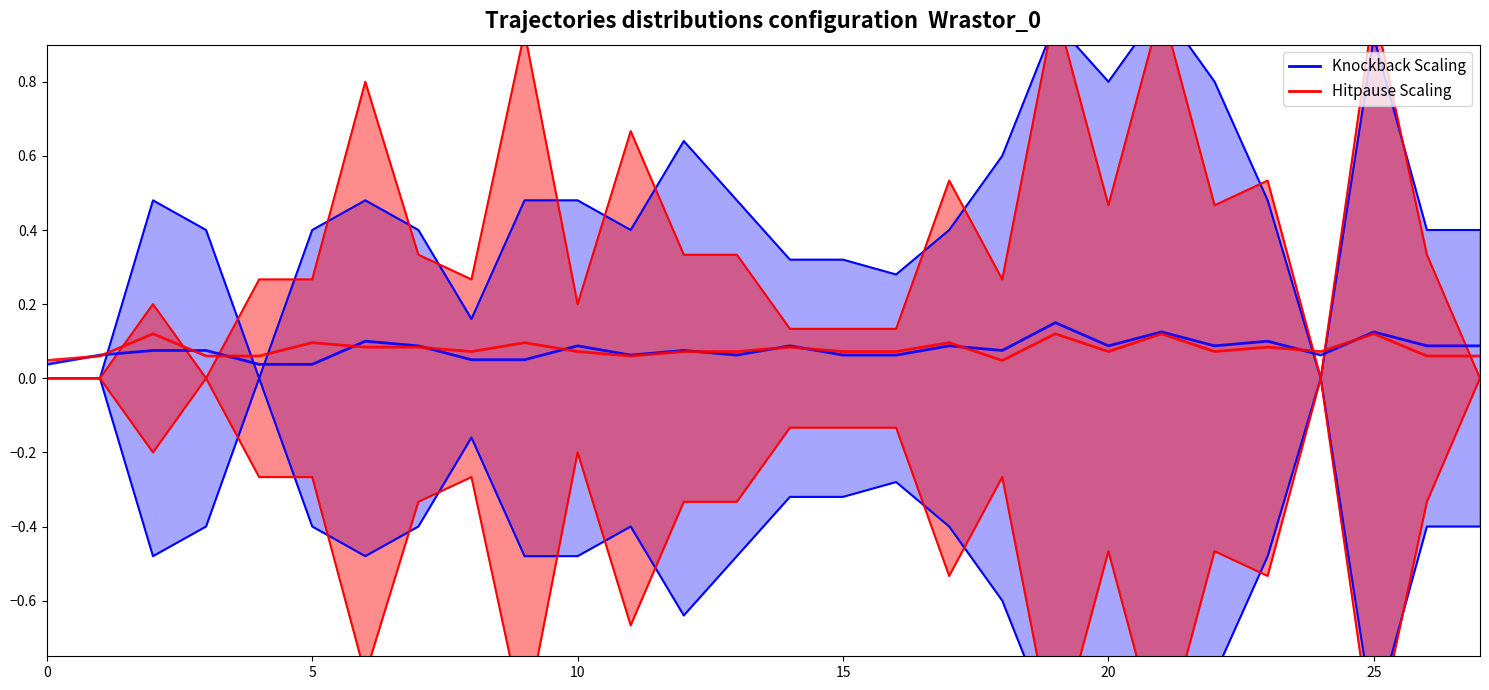

Which series has the largest total across all categories?

Knockback Scaling upper